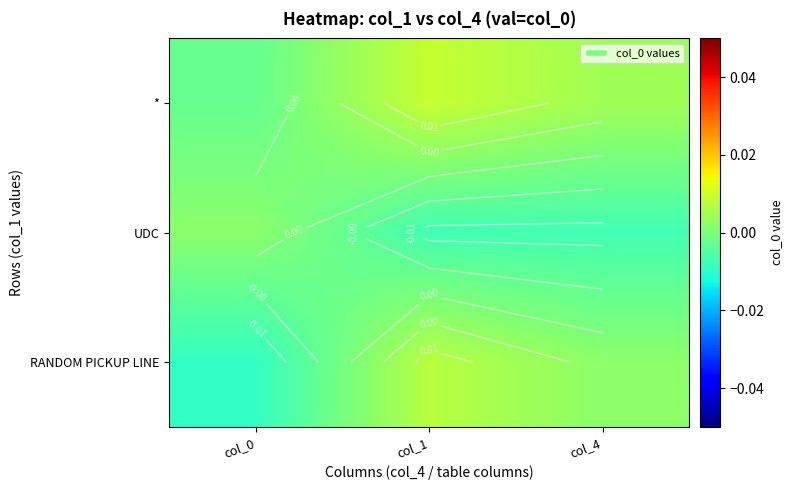

At which category is the sum across all series the highest?

col_1